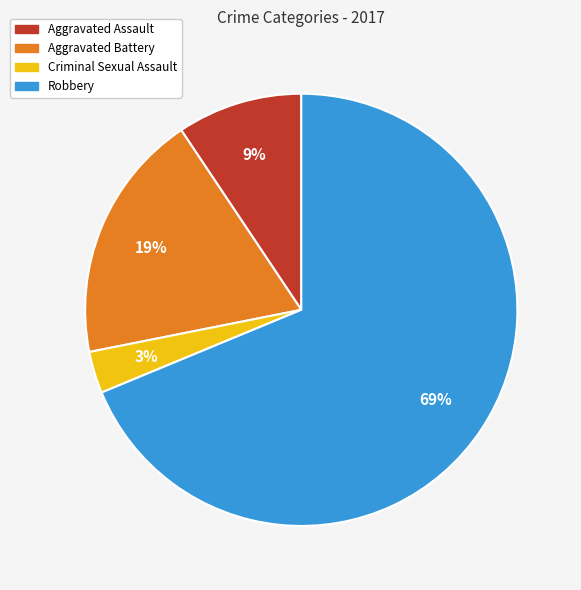

Do Aggravated Assault and Aggravated Battery together represent more than half of the pie?

No